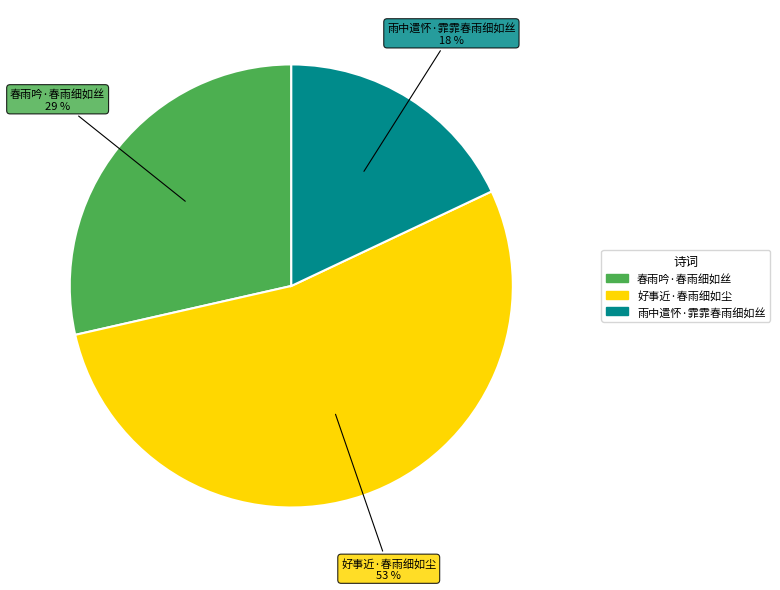

Is the sum of 好事近·春雨细如尘 and 雨中遣怀·霏霏春雨细如丝 greater than half?

Yes